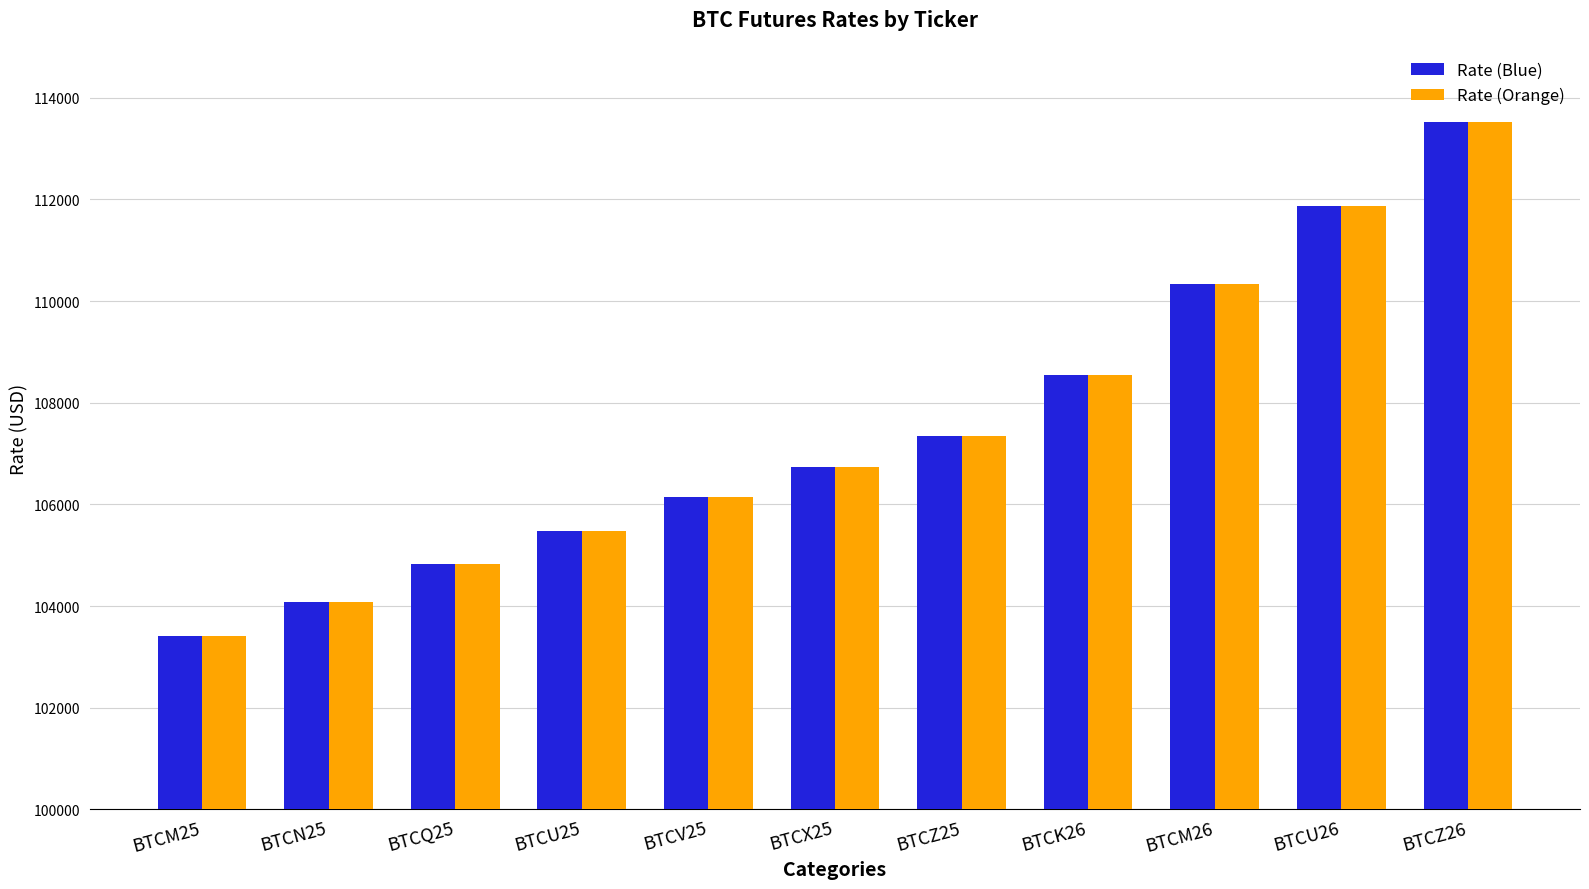

At which label does Rate (Blue) reach its minimum?

BTCM25